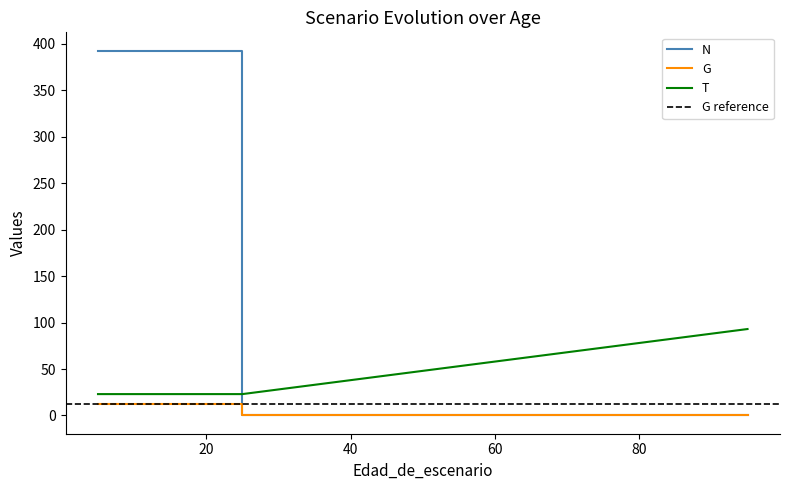

Reading left to right, extract all data points from this chart.

N: 5=392.6	5=392.6	15=392.6	25=392.6	25=0.0	35=0.0	35=0.0	45=0.0	45=0.0	55=0.0	55=0.0	65=0.0	75=0.0	75=0.0	85=0.0	95=0.0
G: 5=12.3	5=12.3	15=12.3	25=12.3	25=0.0	35=0.0	35=0.0	45=0.0	45=0.0	55=0.0	55=0.0	65=0.0	75=0.0	75=0.0	85=0.0	95=0.0
T: 5=23.0	5=23.0	15=23.0	25=23.0	25=23.0	35=33.0	35=33.0	45=43.0	45=43.0	55=53.0	55=53.0	65=63.0	75=73.0	75=73.0	85=83.0	95=93.0